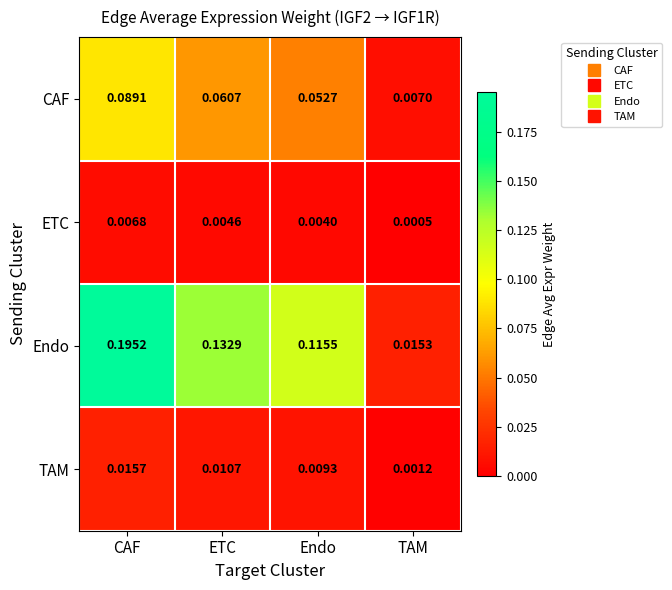

List the series in order of their peak value, lowest first.

ETC, TAM, CAF, Endo